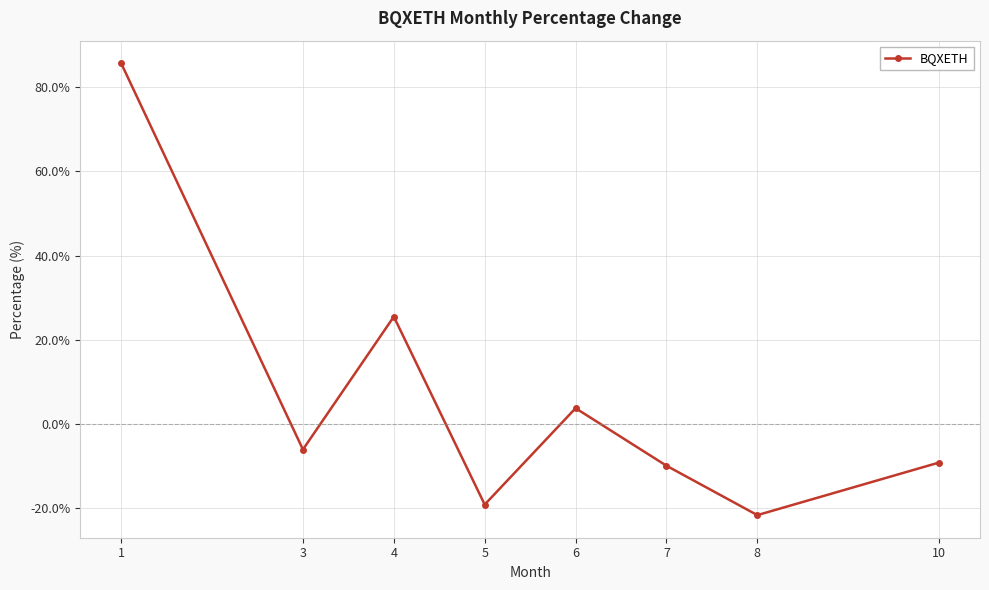

True or false: there are more than 0 points higher than both neighbors.

True